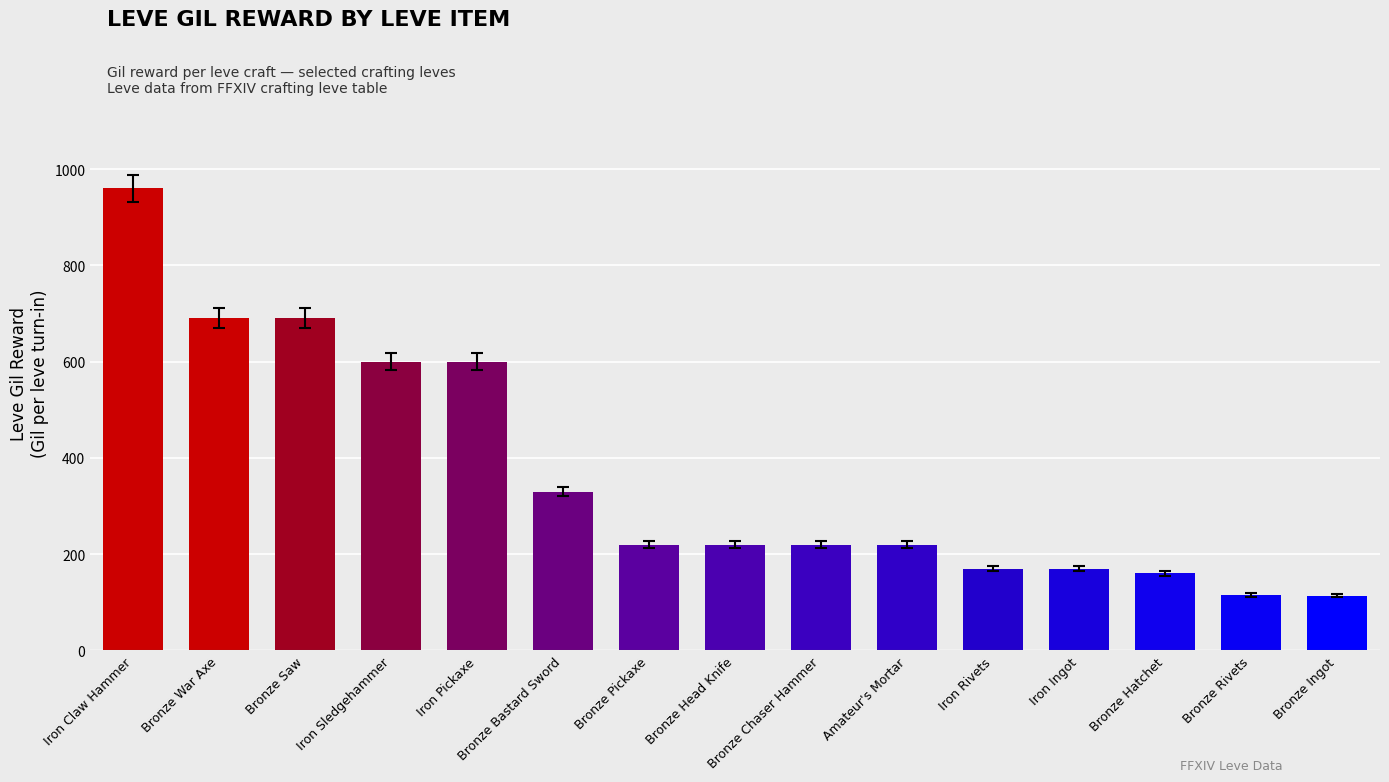

How many series are shown in this chart?

1